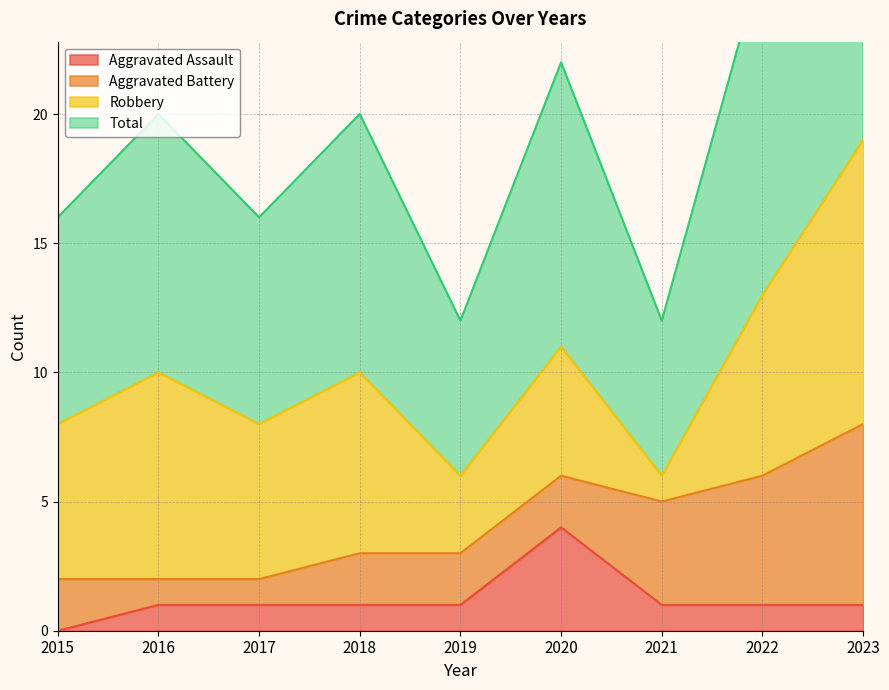

True or false: Aggravated Assault and Total cross at least once.

False